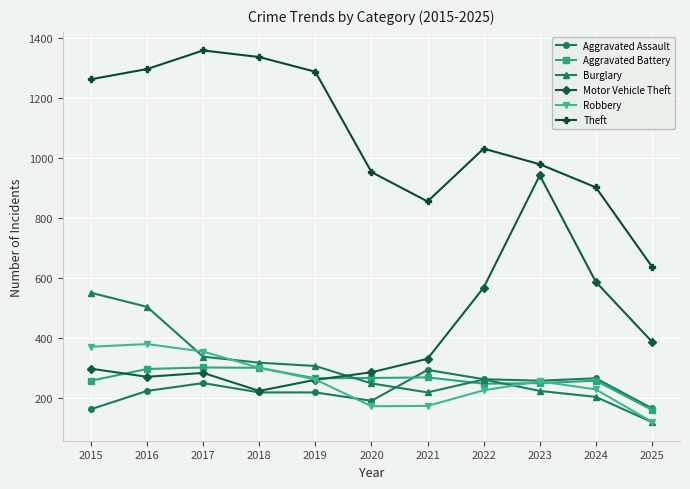

What is the value of the Theft point at the 4th from the left?

1337